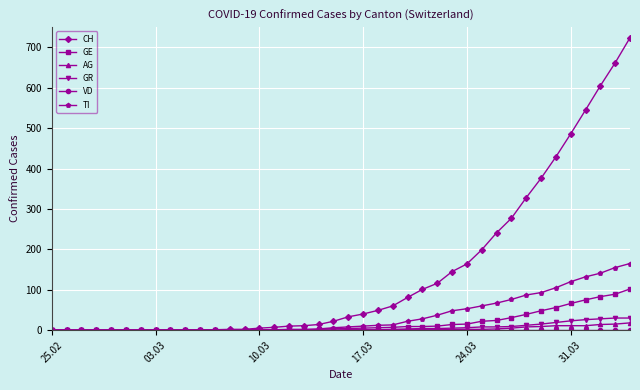

What is the average value of the GR series?

6